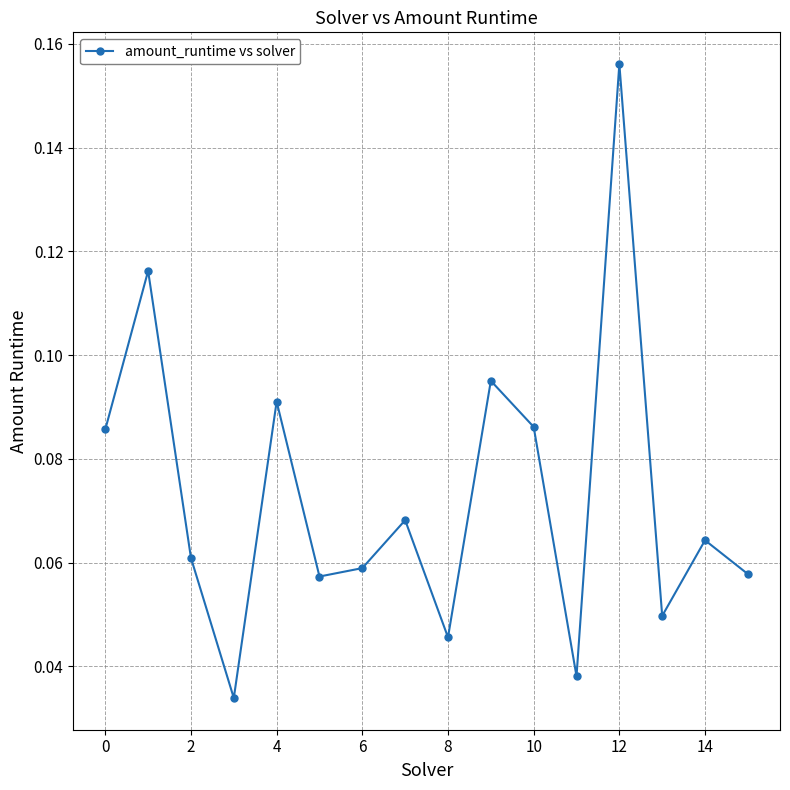

True or false: there are more than 1 points higher than both neighbors.

True